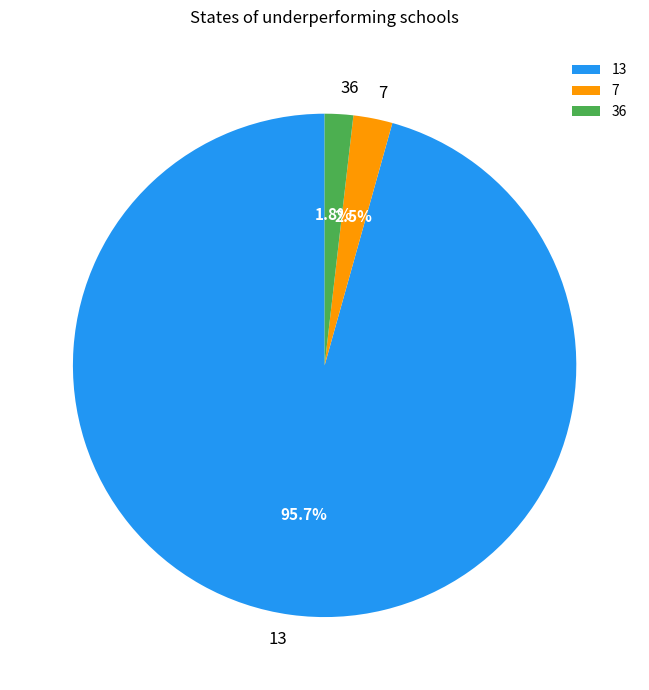

How much of the chart is everything except 36?

98.2%